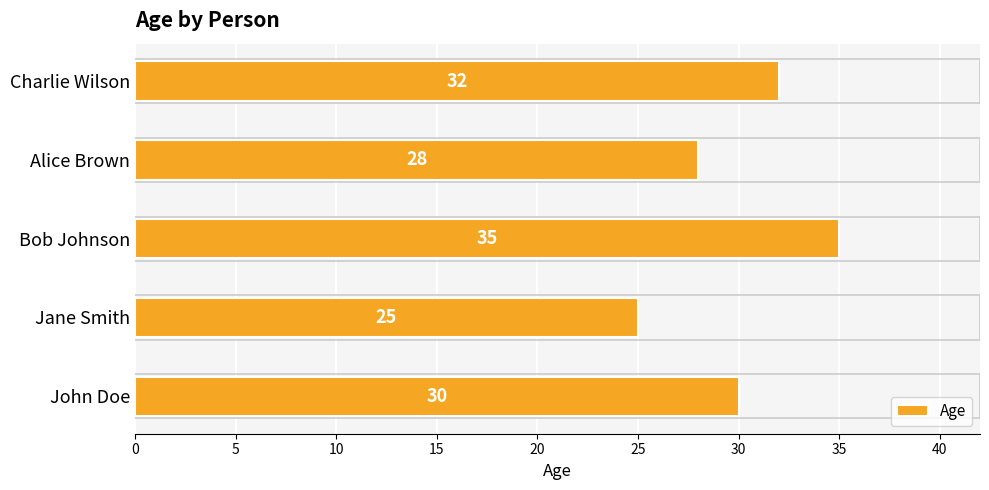

Is it true that the value at Charlie Wilson is 32?

True